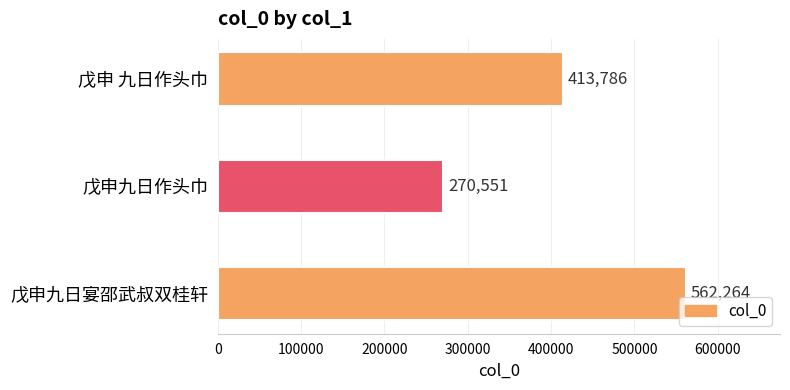

Rank the categories by value from highest to lowest.

戊申九日宴邵武叔双桂轩, 戊申 九日作头巾, 戊申九日作头巾